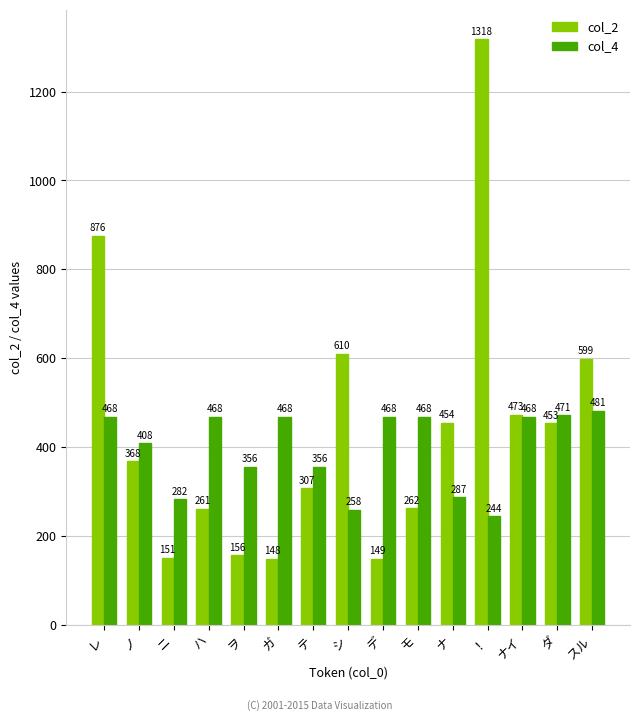

Between レ and ダ, which series saw the biggest shift?

col_2